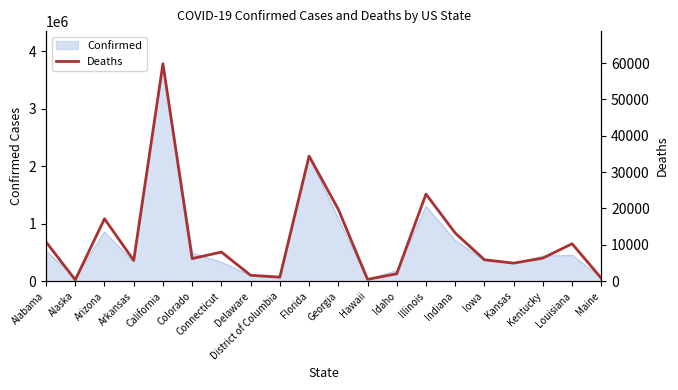

Reading right to left, what are all the values shown in this chart?

Maine=765	Louisiana=10282	Kentucky=6338	Kansas=4947	Iowa=5881	Indiana=13224	Illinois=23955	Idaho=2017	Hawaii=474	Georgia=19758	Florida=34439	District of Columbia=1096	Delaware=1602	Connecticut=7995	Colorado=6199	California=59847	Arkansas=5694	Arizona=17153	Alaska=334	Alabama=10790